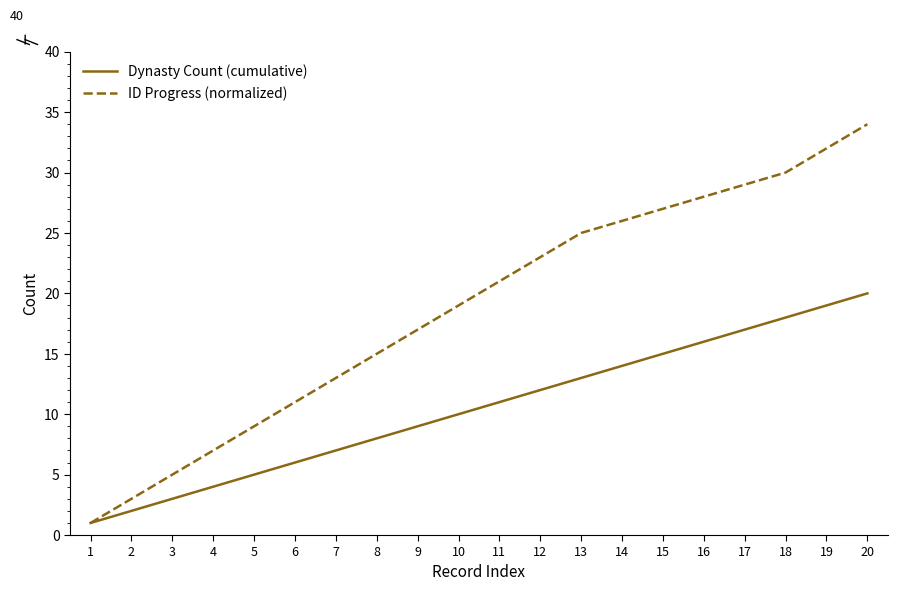

List the series in order of their peak value, lowest first.

Dynasty Count (cumulative), ID Progress (normalized)